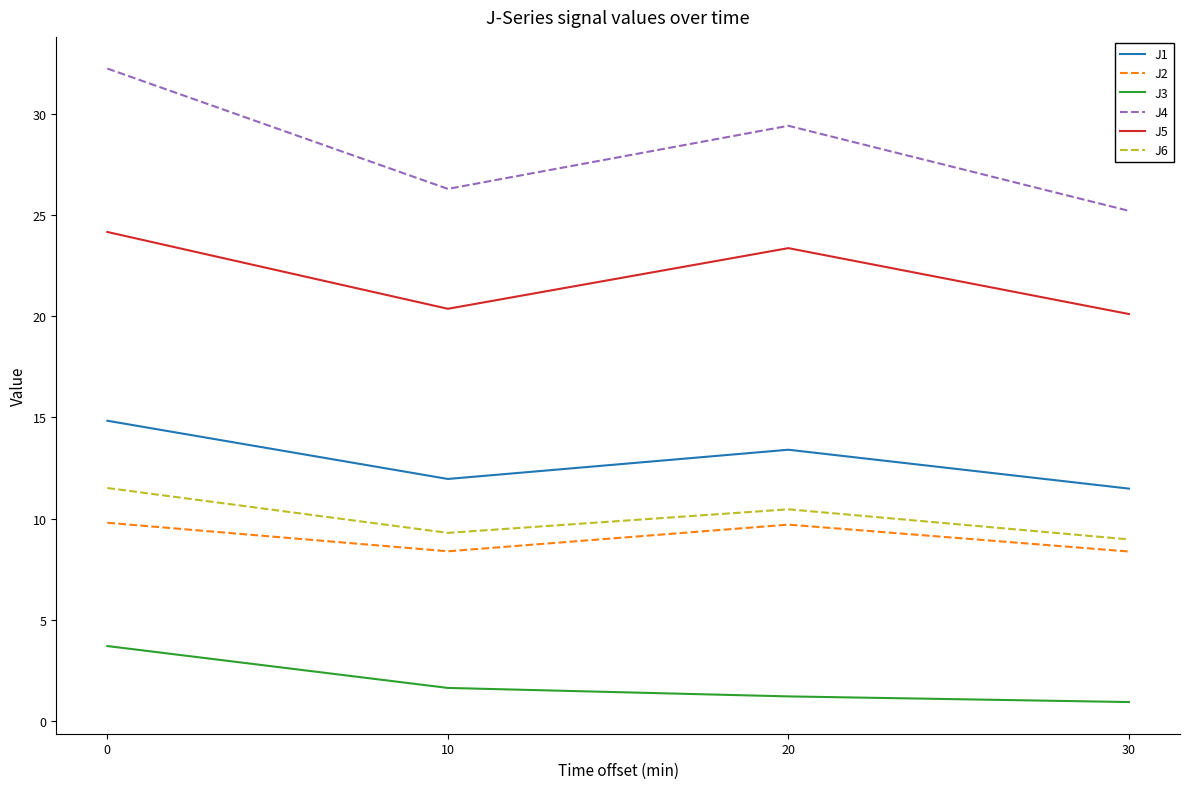

True or false: J2 and J3 intersect in this chart.

False